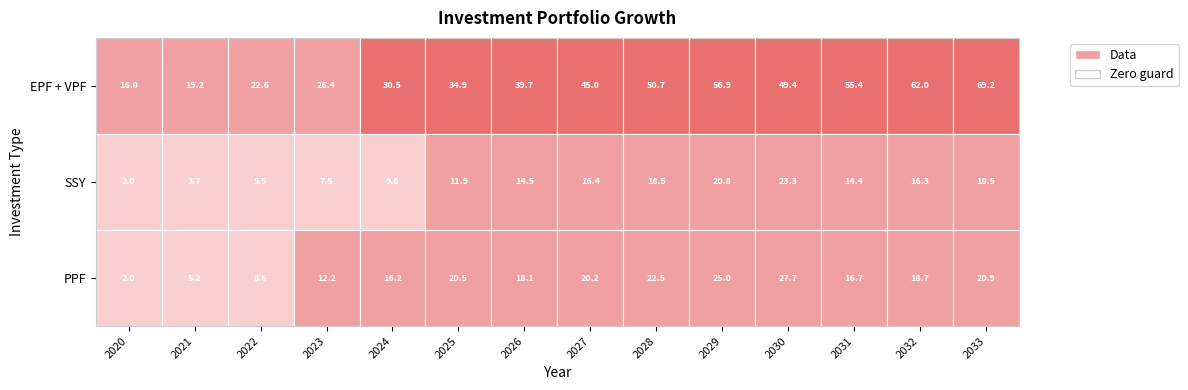

What is the difference between the highest and lowest values at SSY?

21.3